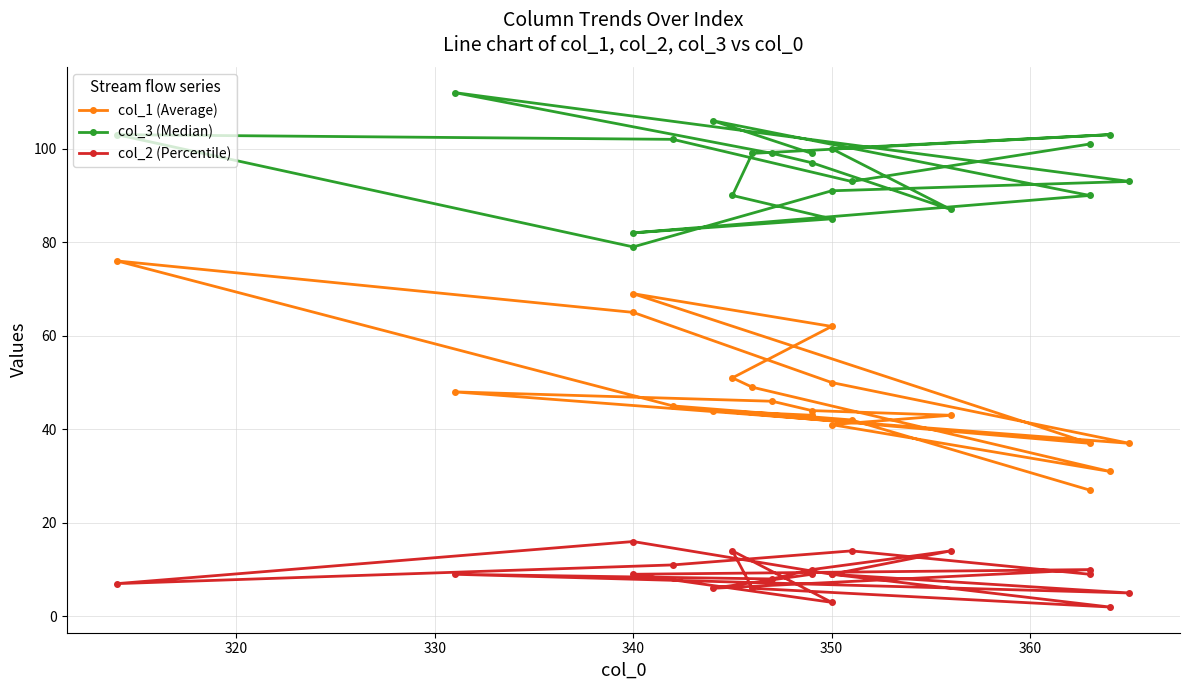

What is the sum of all col_2 (Percentile) values?

180